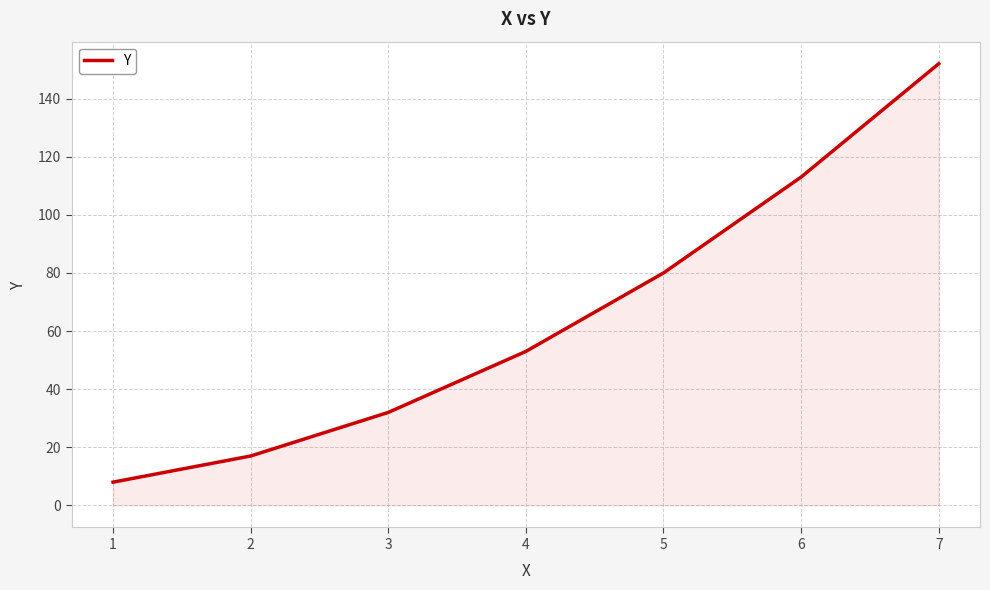

What is the maximum value shown in the chart?

152